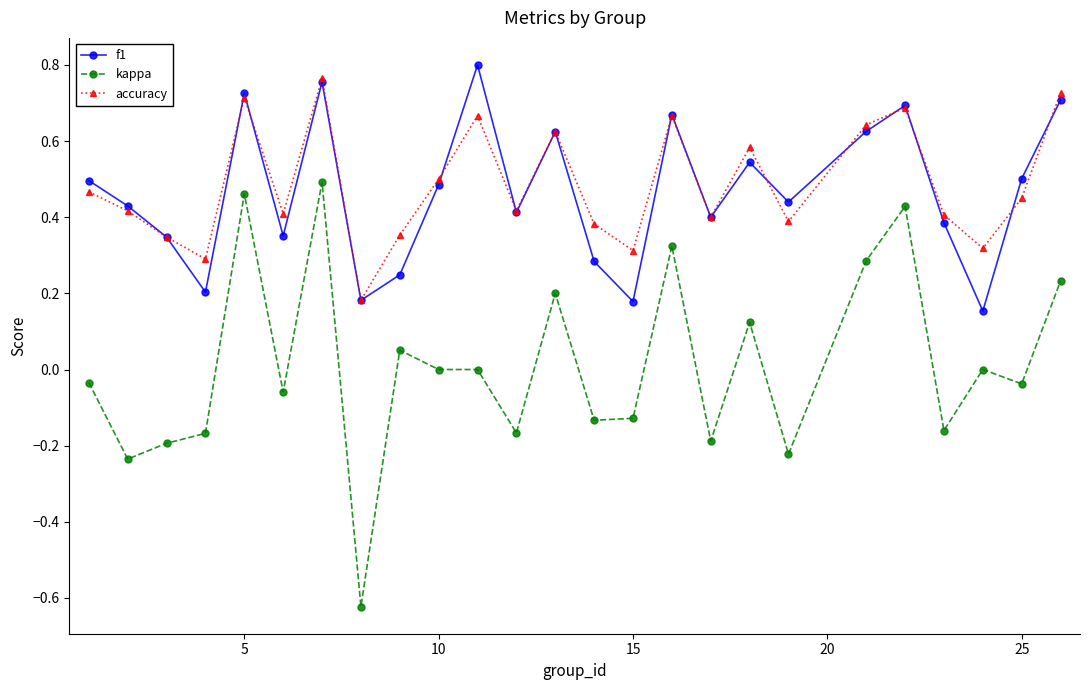

Which series has the widest spread of values?

kappa